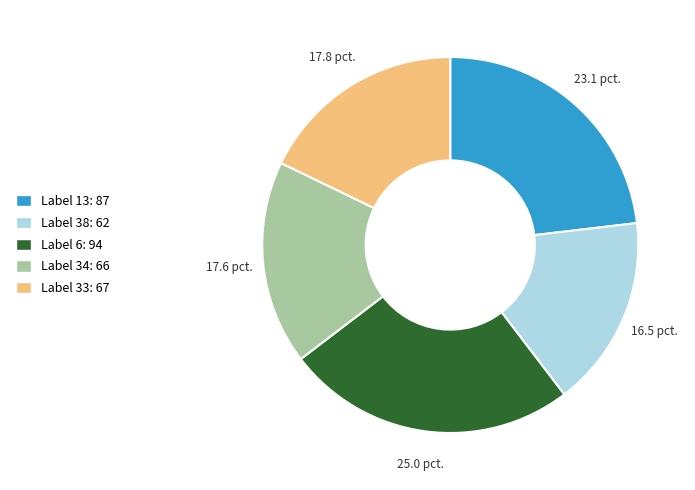

Is there a majority slice in this chart?

No